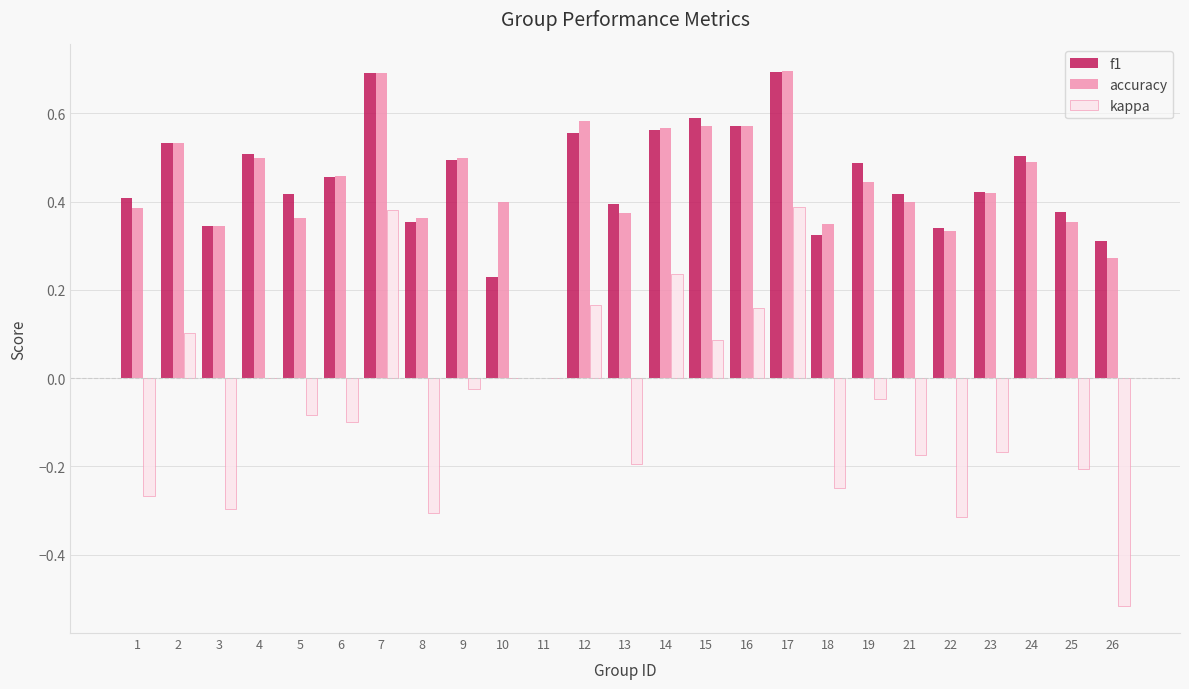

Are the bars horizontal?

No